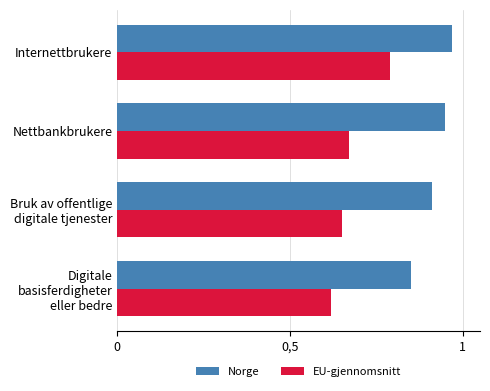

What are all the series names shown in the legend?

Norge, EU-gjennomsnitt